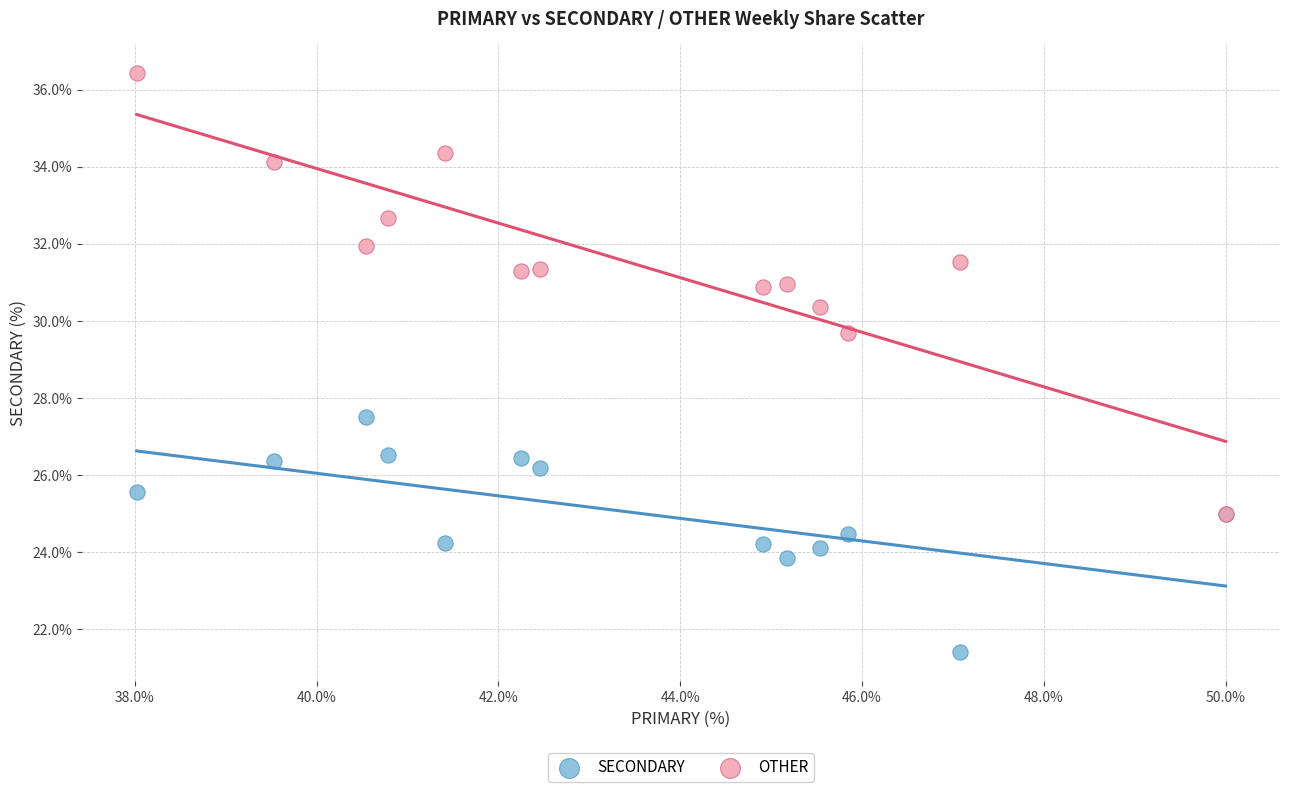

Across all series, what Y value is closest to 28?

27.5